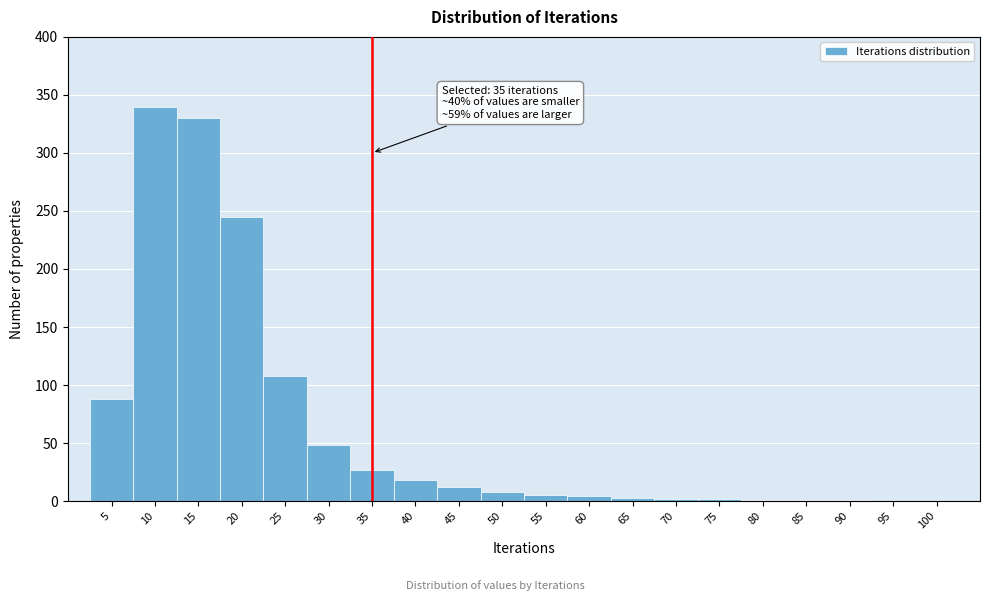

Over which range of the x-axis is the bar tallest?

7.5 to 12.5